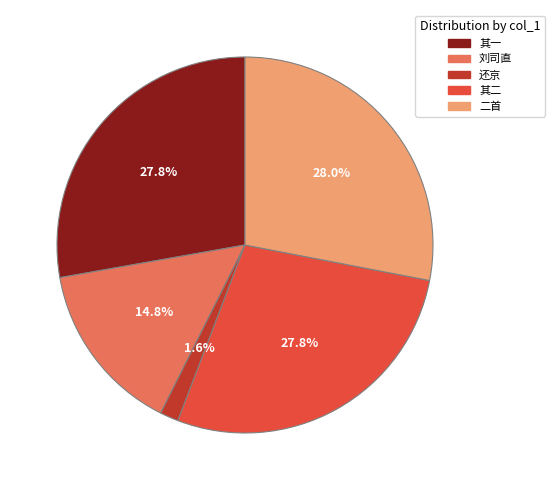

Does any single category account for the majority?

No